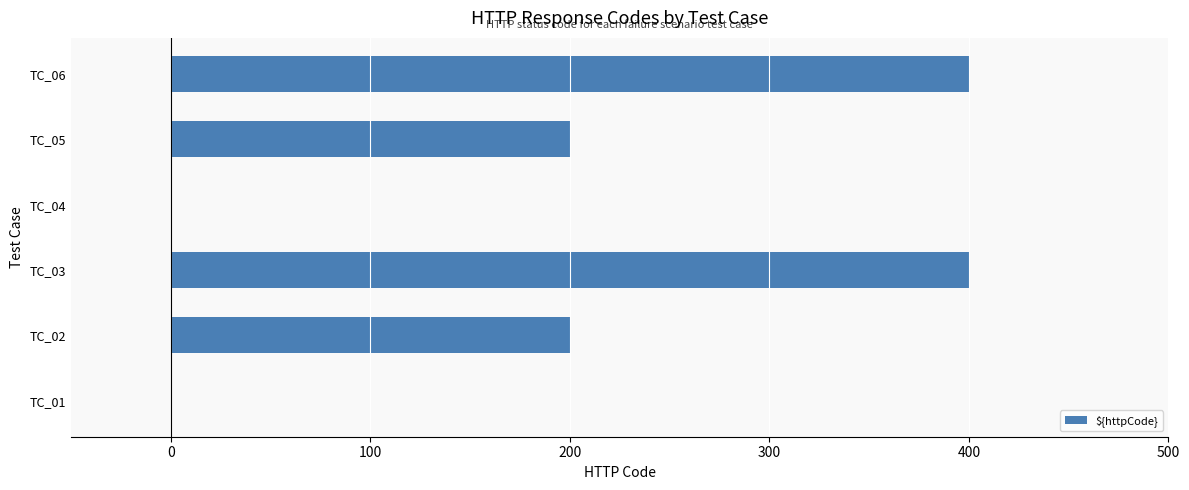

What is the sum of all values?

1200